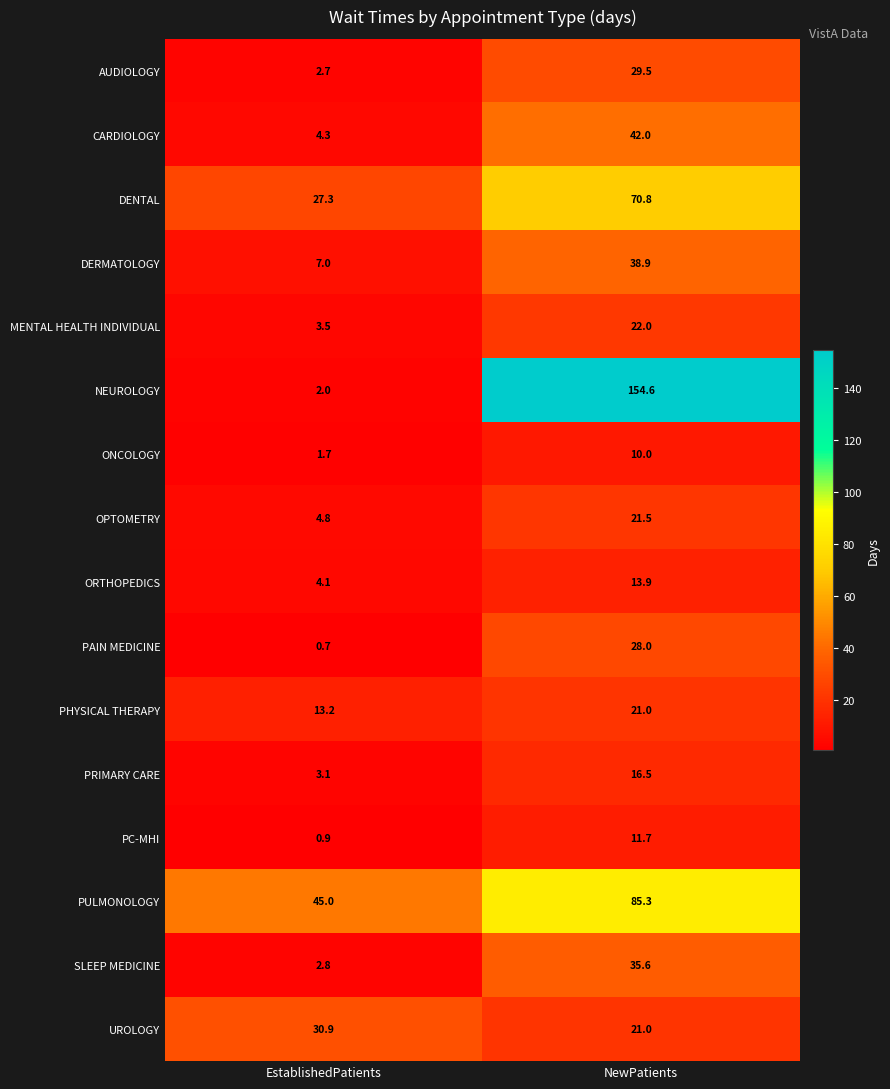

What is the difference between the SLEEP MEDICINE values at EstablishedPatients and NewPatients?

32.8